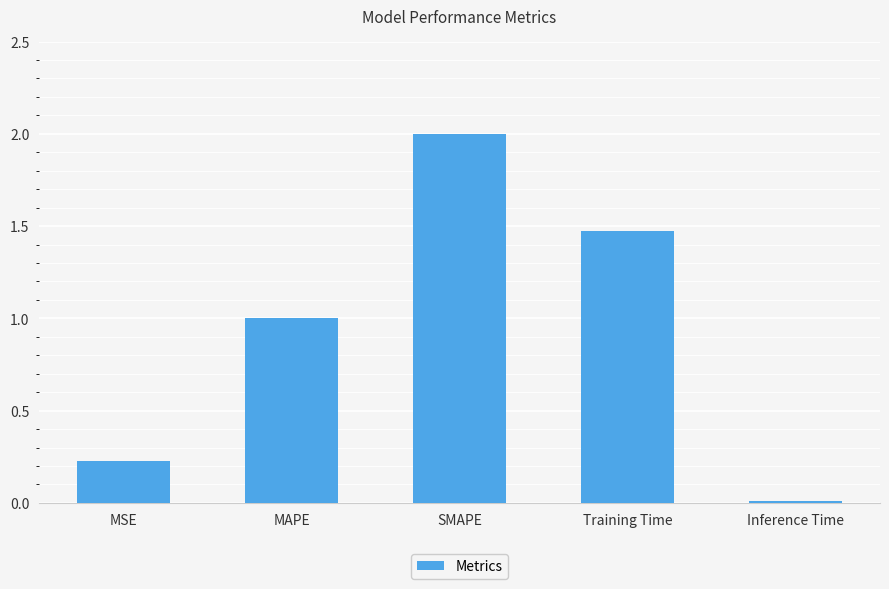

Does the chart contain stacked bars?

No